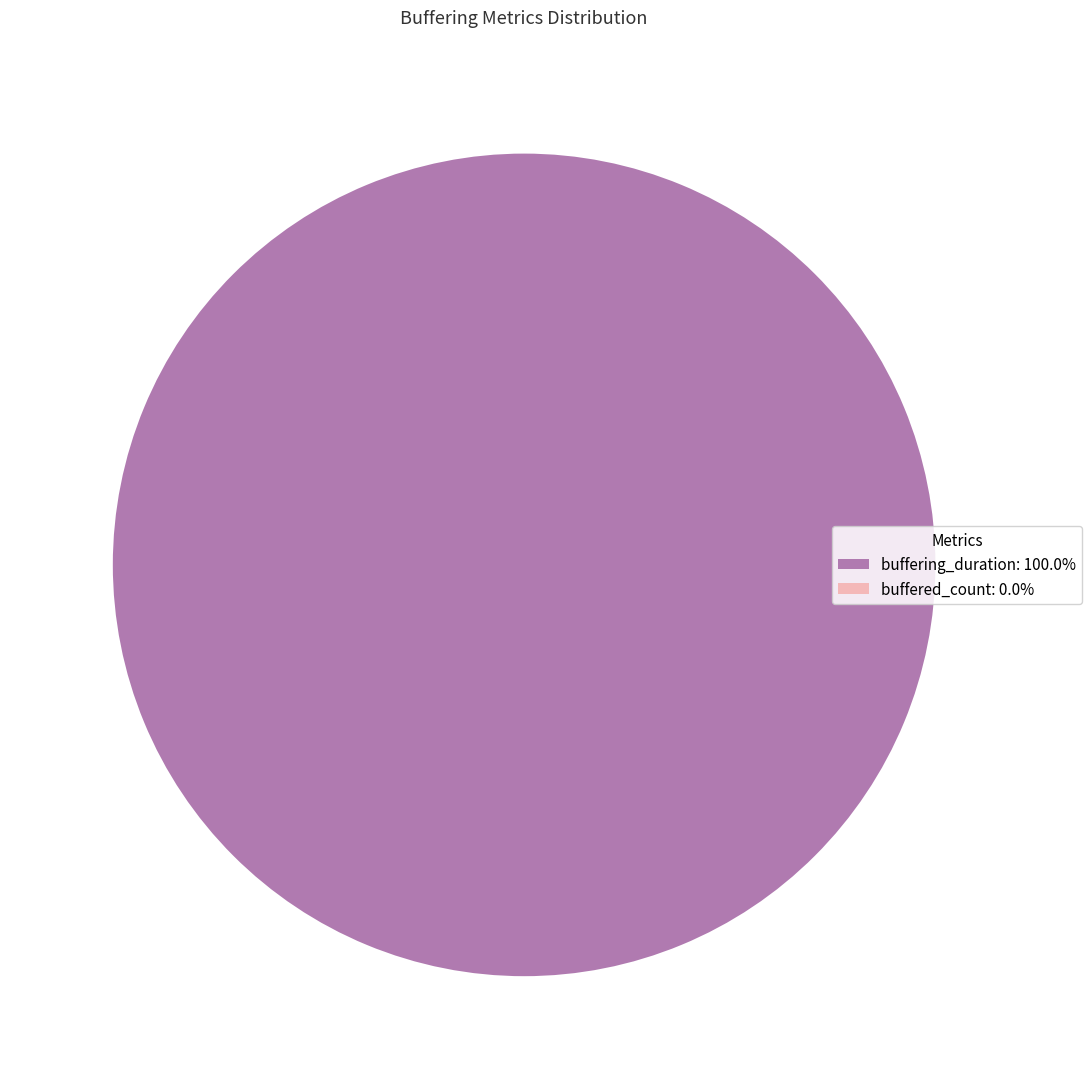

To the nearest percent, what is the difference between the buffered_count and buffering_duration slice percentages?

100%